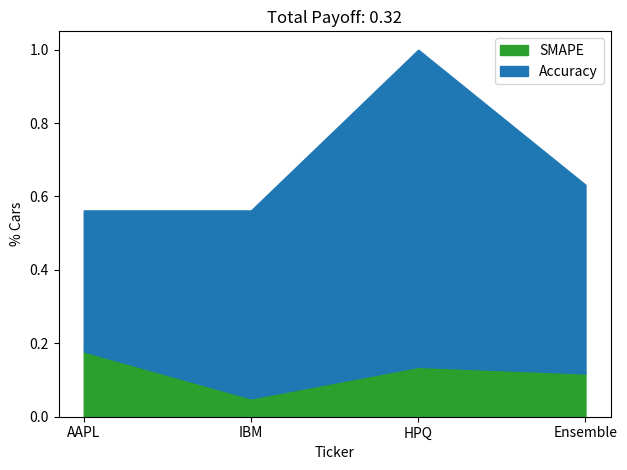

What is the label of the 3rd point from the left?

HPQ